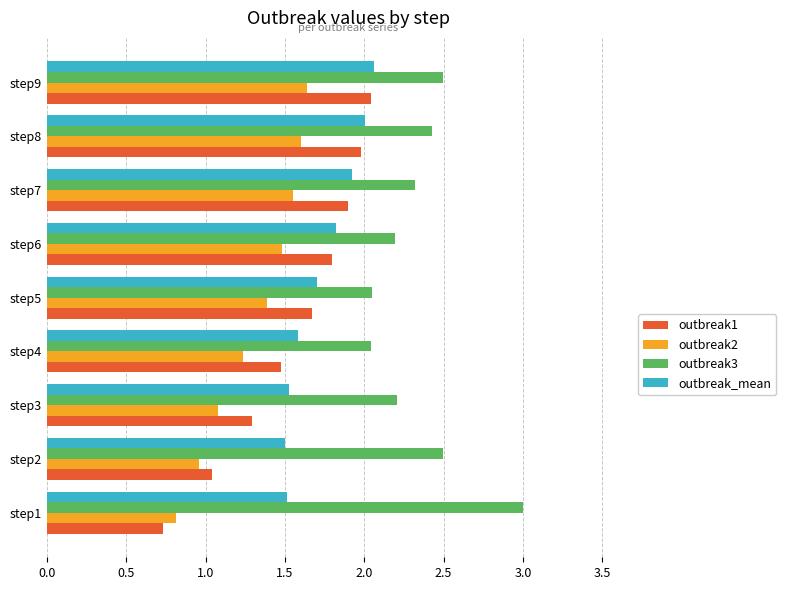

Is it true that outbreak_mean equals 1.7 at step5?

True